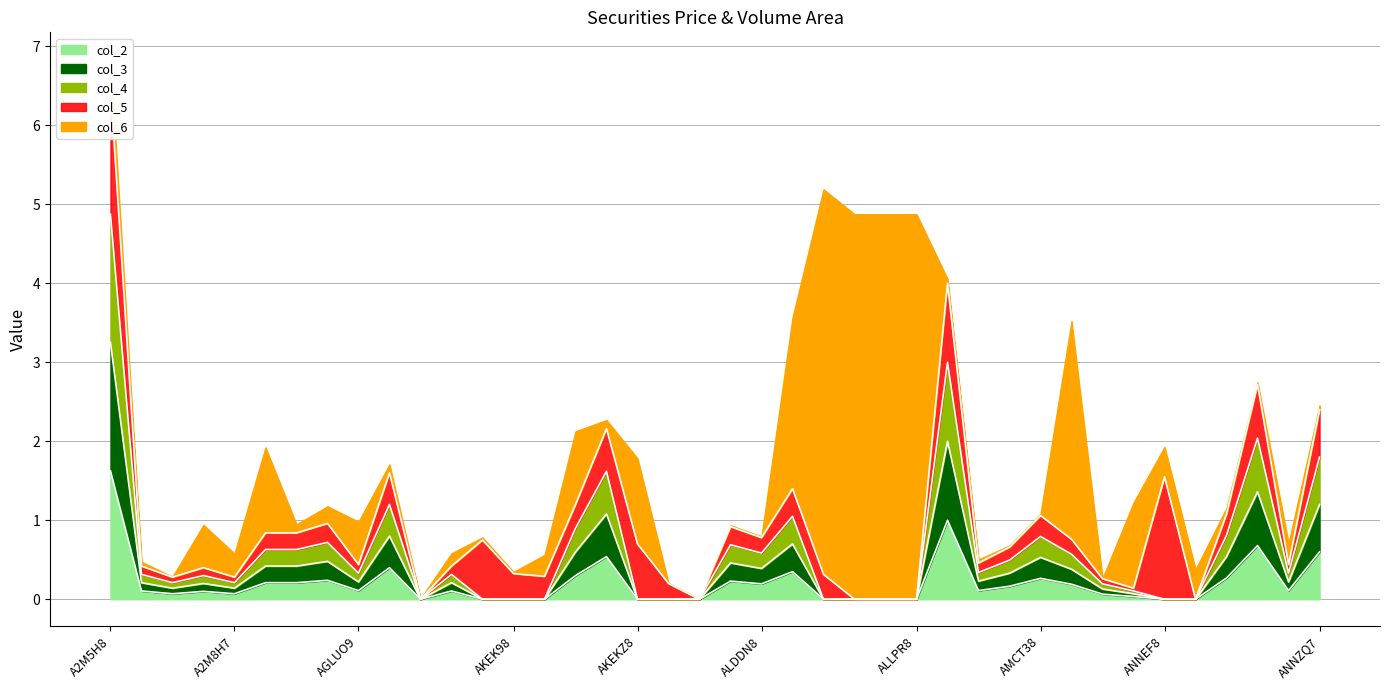

At which category does col_4 reach its first local peak?

A2M7J8